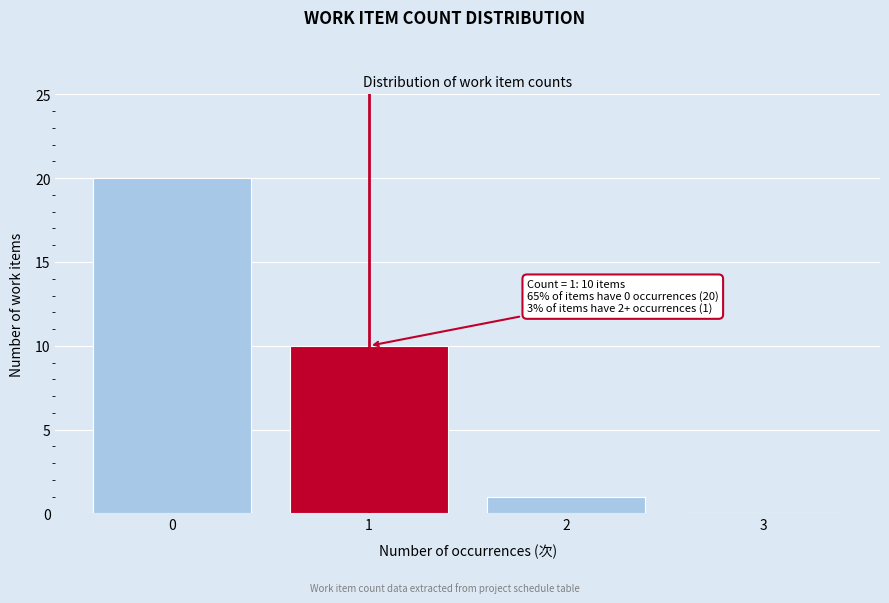

Reading right to left, extract all data points from this chart.

3=0	2=1	1=10	0=20